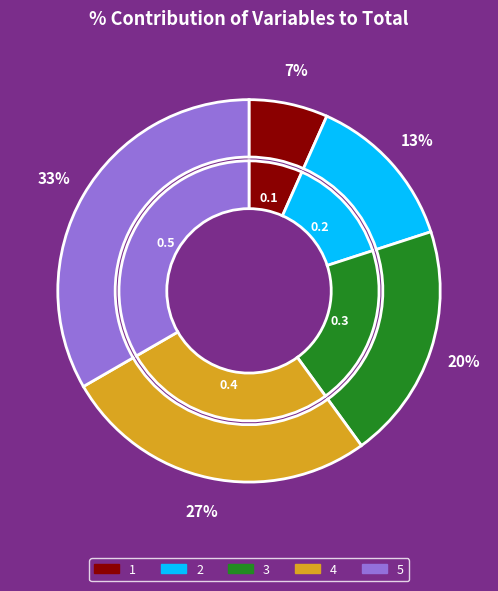

Which slice is the largest?

5